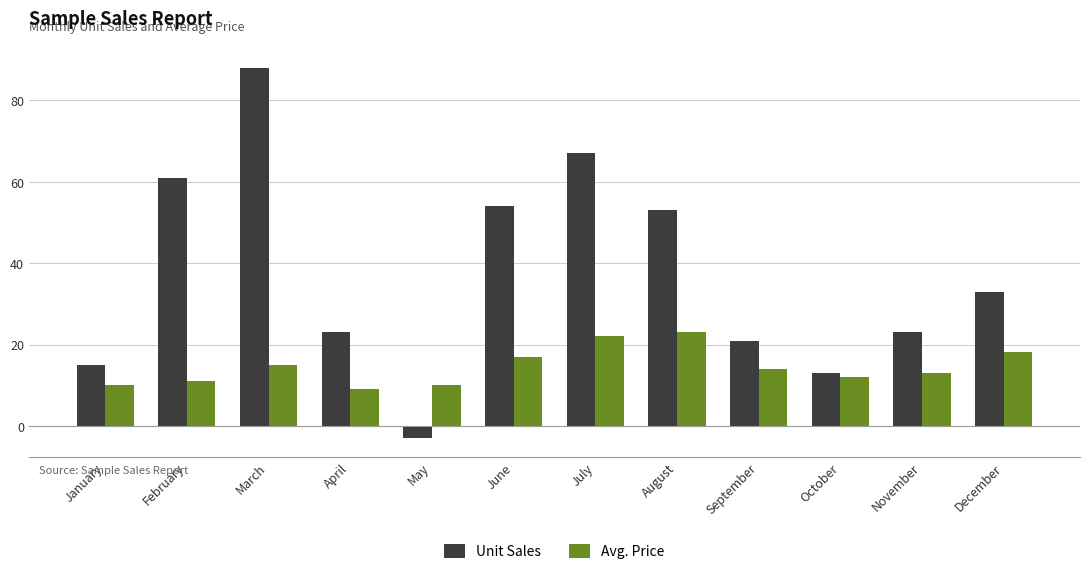

Which series changed the most between February and October?

Unit Sales